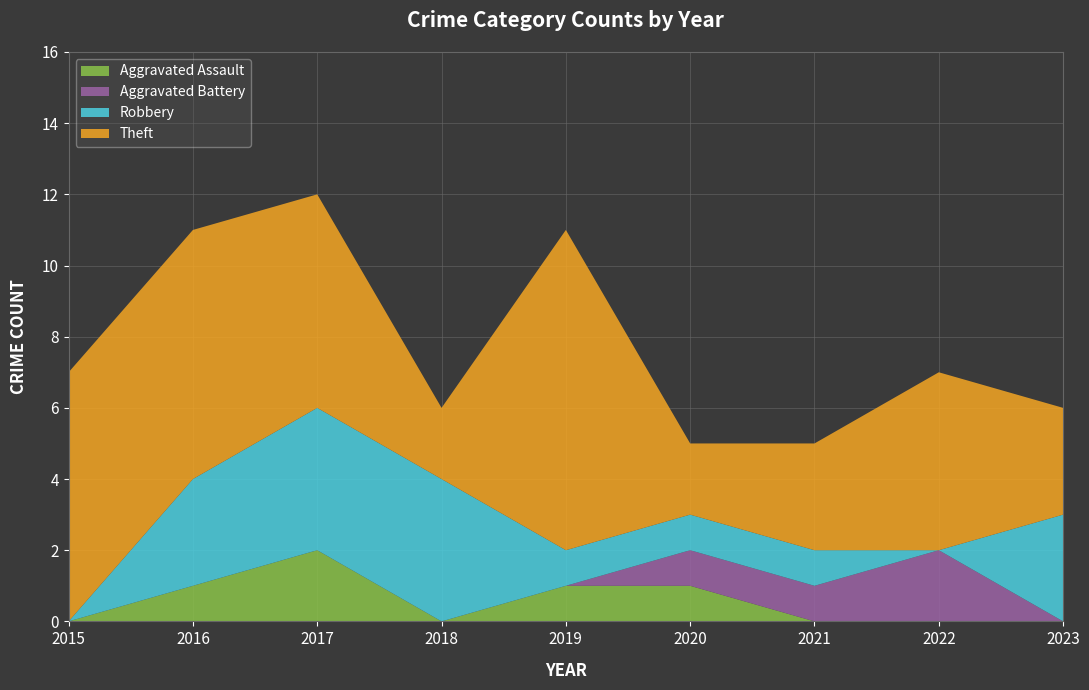

Reading left to right, list all the values displayed in this chart.

Aggravated Assault: 2015=0	2016=1	2017=2	2018=0	2019=1	2020=1	2021=0	2022=0	2023=0
Aggravated Battery: 2015=0	2016=0	2017=0	2018=0	2019=0	2020=1	2021=1	2022=2	2023=0
Robbery: 2015=0	2016=3	2017=4	2018=4	2019=1	2020=1	2021=1	2022=0	2023=3
Theft: 2015=7	2016=7	2017=6	2018=2	2019=9	2020=2	2021=3	2022=5	2023=3